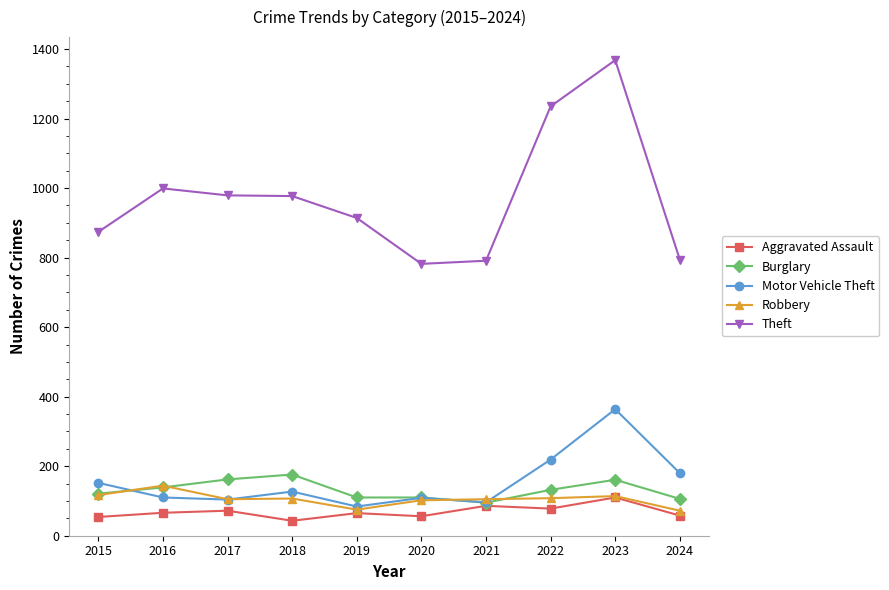

At which category is the sum across all series the highest?

2023